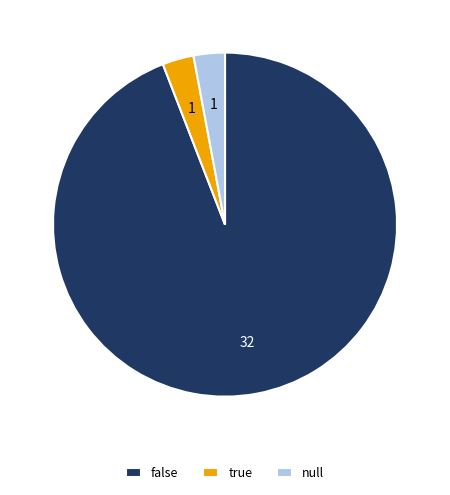

Do null and true together represent more than half of the pie?

No